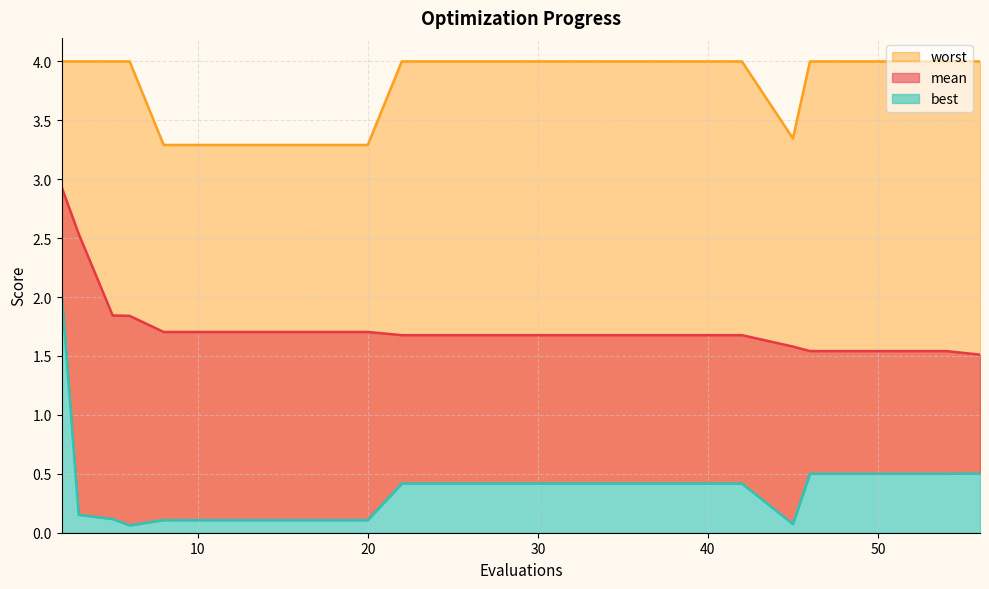

True or false: mean and best intersect in this chart.

False